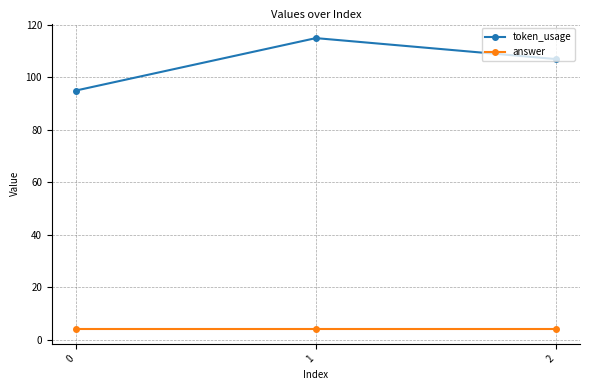

What is the maximum value shown in the chart?

115